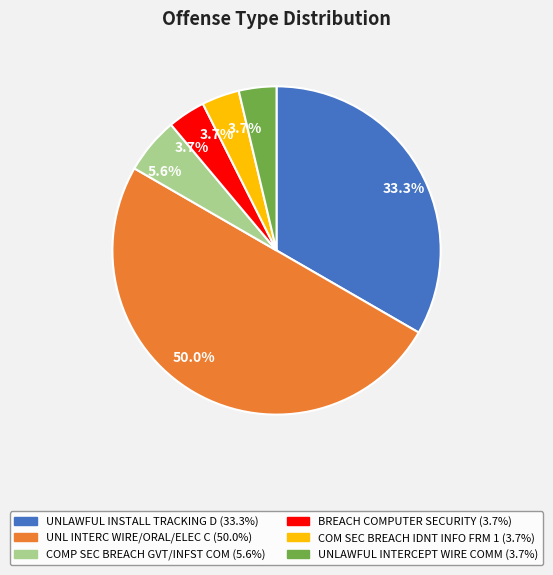

How many segments does this pie chart have?

6